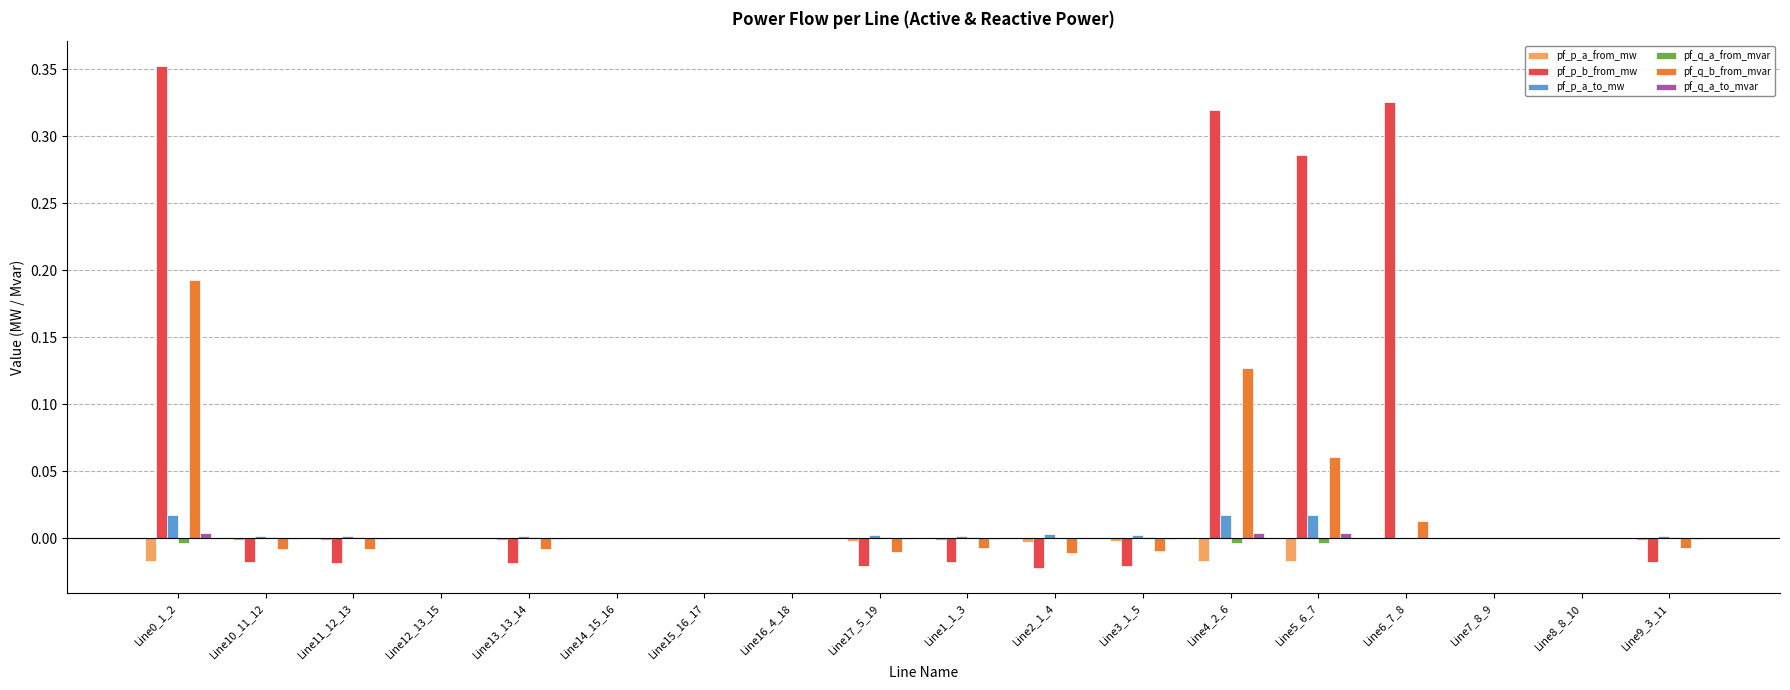

The value of pf_q_b_from_mvar at Line5_6_7 is 0.0. True or false?

False